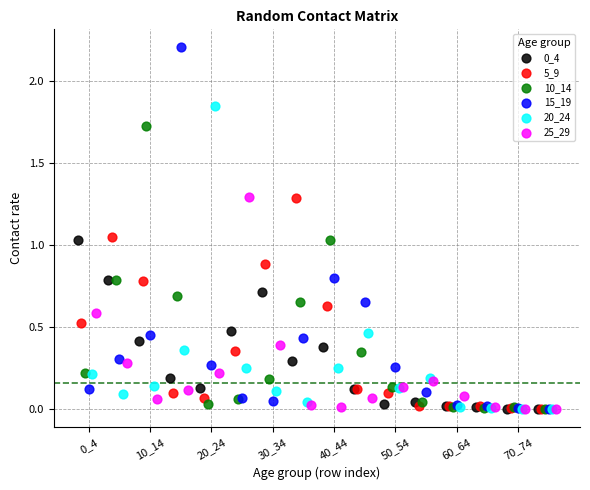

Which series has the largest Y range (max minus min)?

15_19